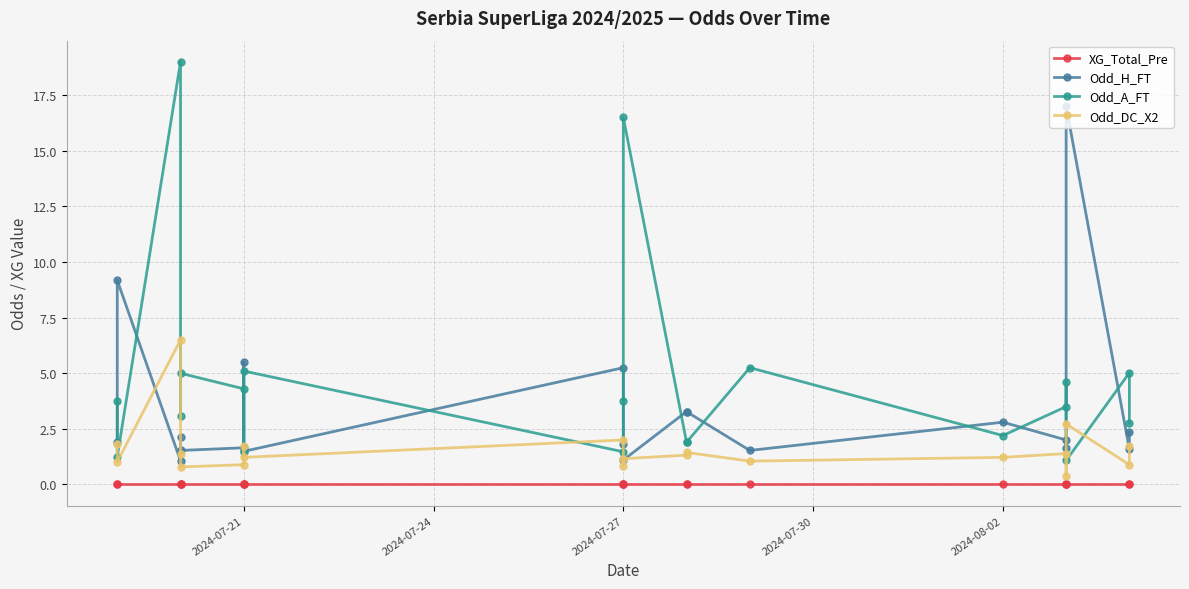

True or false: Odd_H_FT and XG_Total_Pre cross at least once.

False